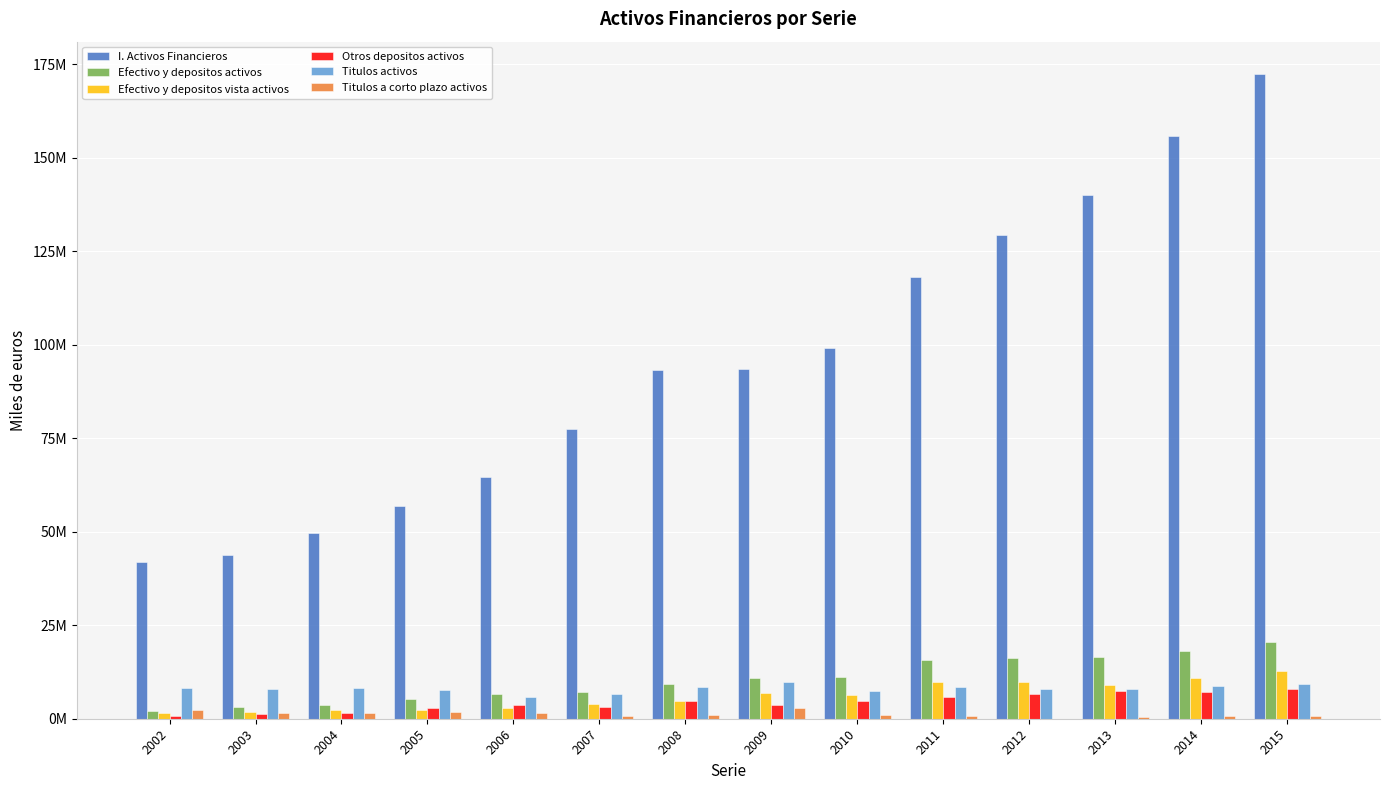

Does the chart contain stacked bars?

No